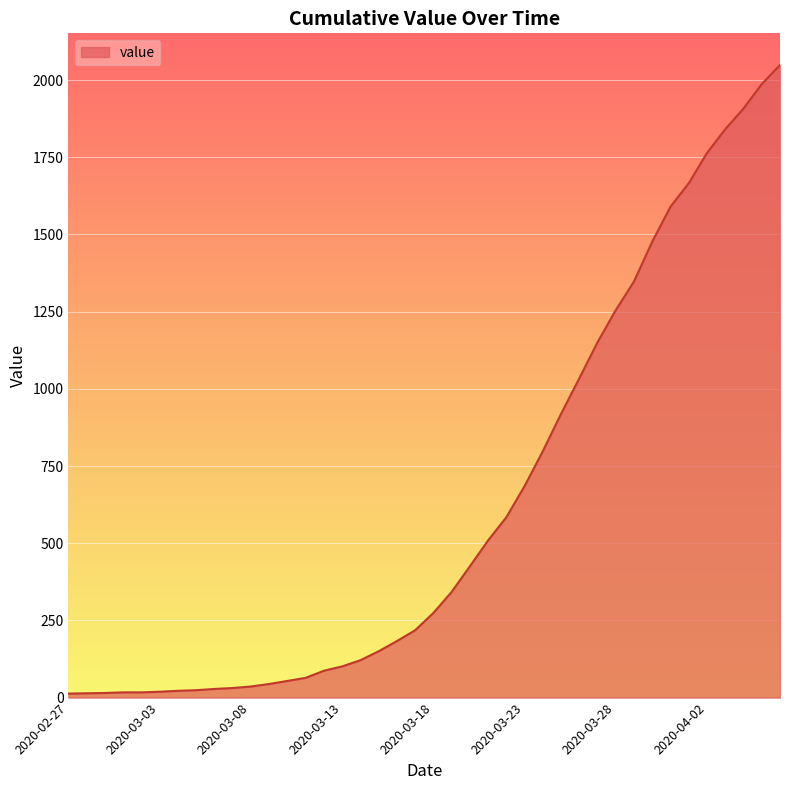

What is the greatest value displayed?

2049